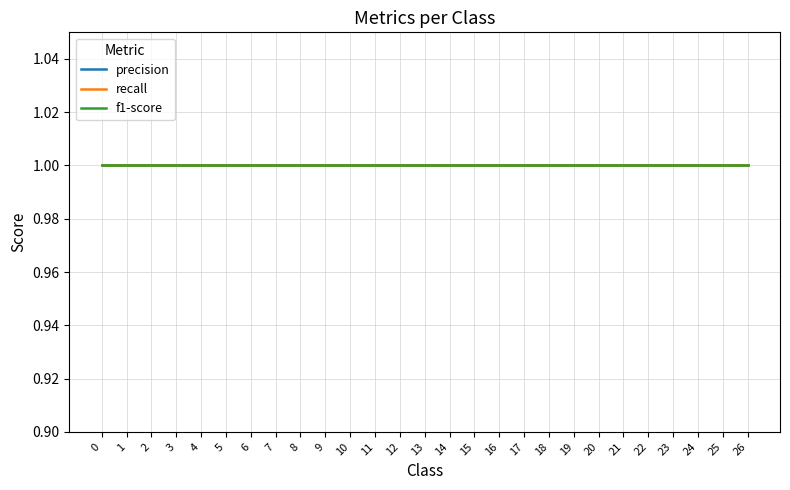

Is it true that recall equals 2 at 11?

False